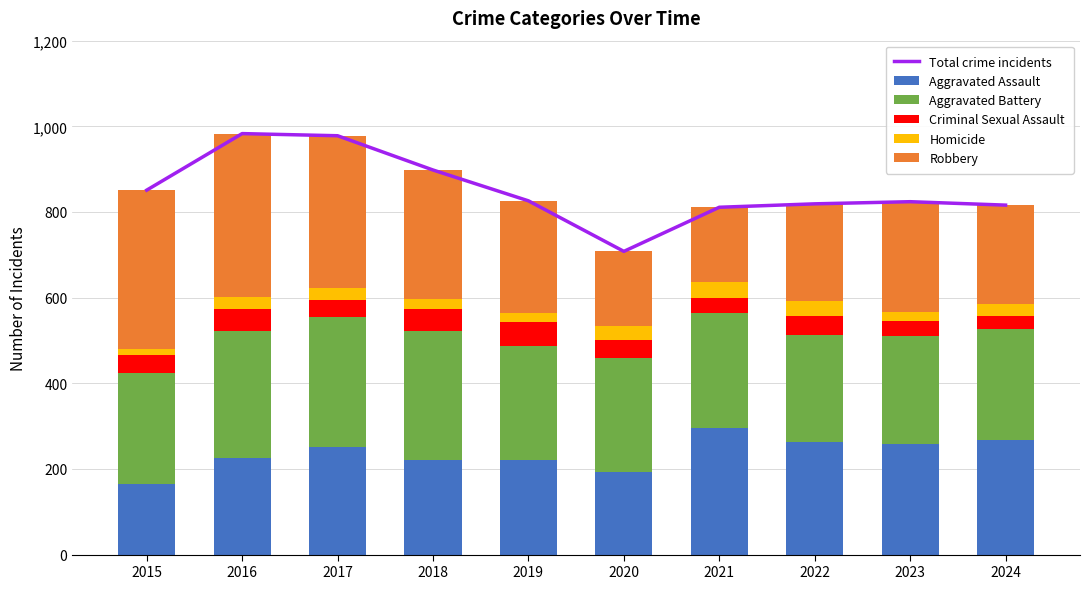

What is the maximum value for Total crime incidents?

983